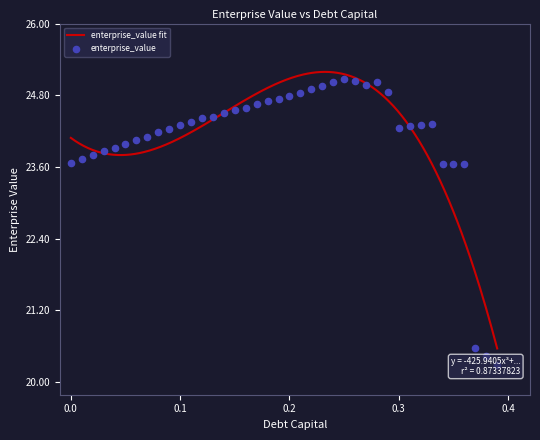

What is the maximum value for enterprise_value fit?

25.2